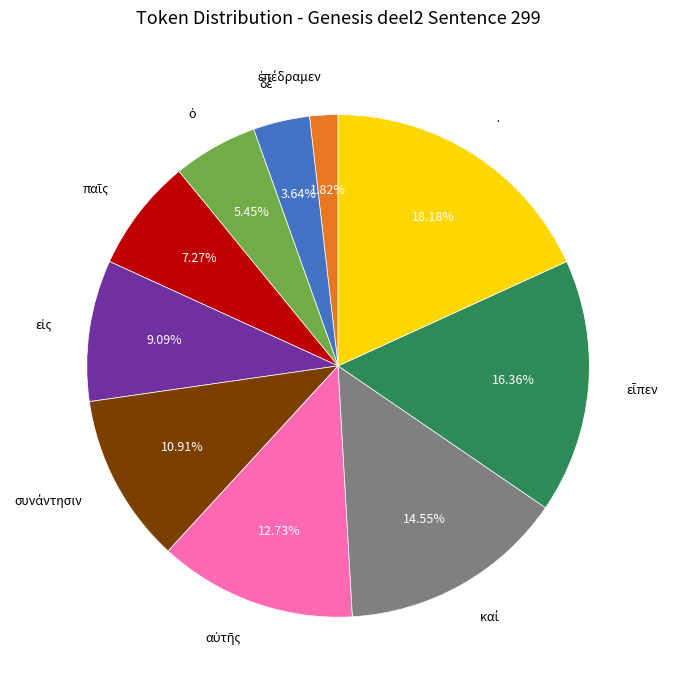

Does any single category account for the majority?

No